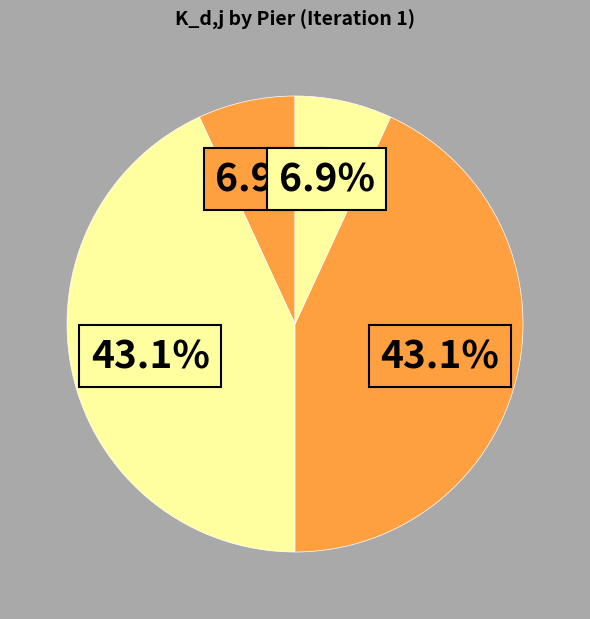

What is the largest slice in the pie chart?

Pier1